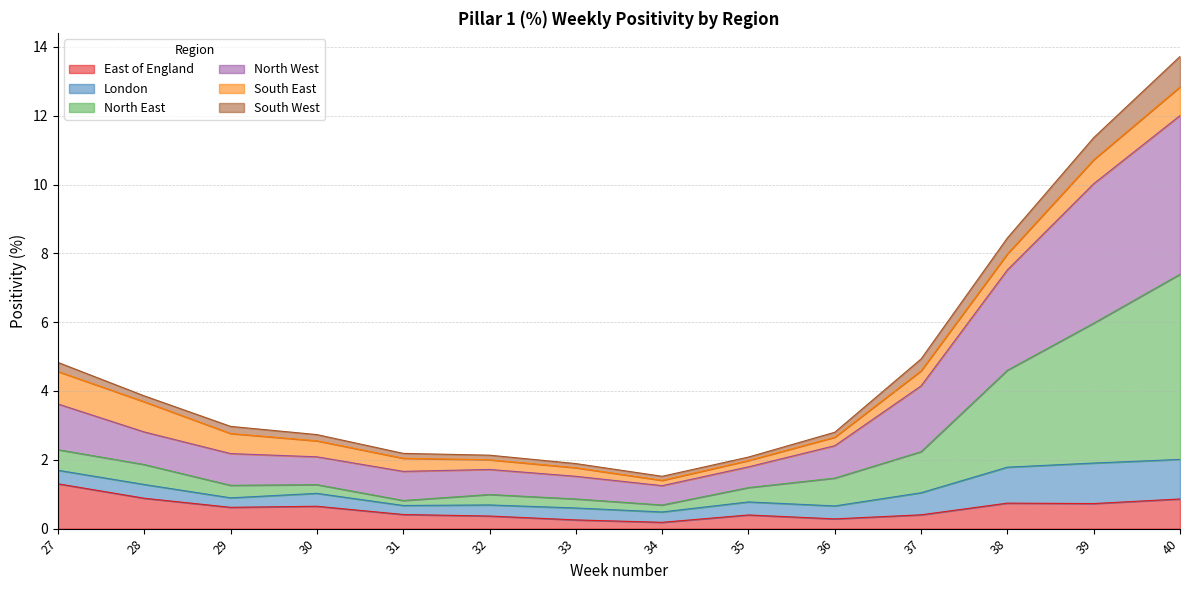

What is the maximum value for East of England?

1.3